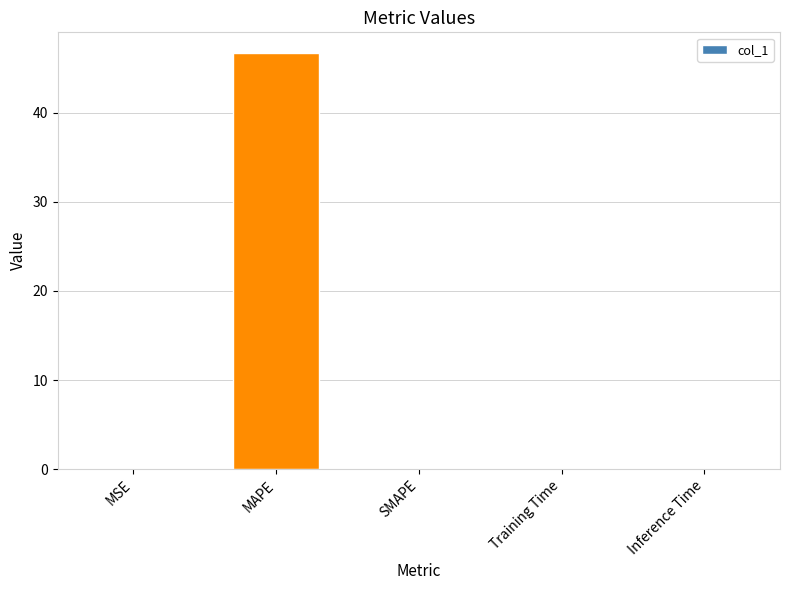

Count the number of data series in this chart.

1